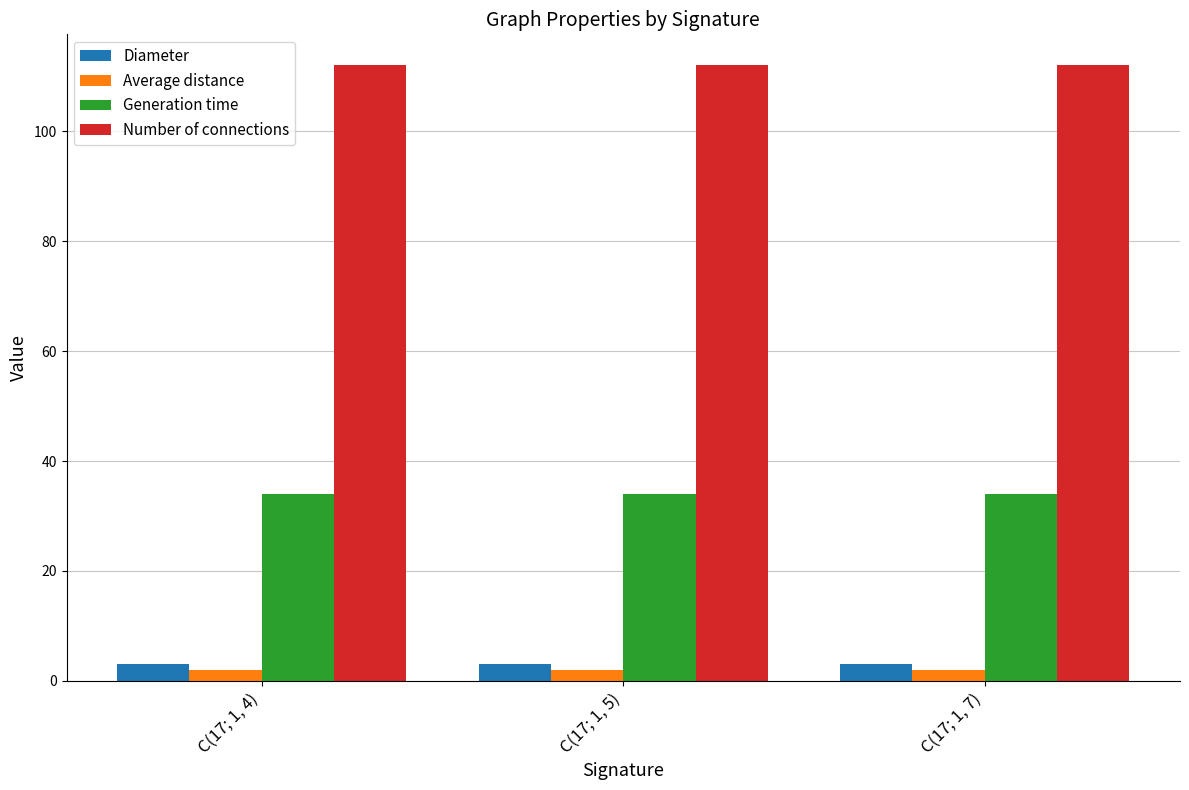

Is it true that Diameter equals 3 at C(17; 1, 5)?

True